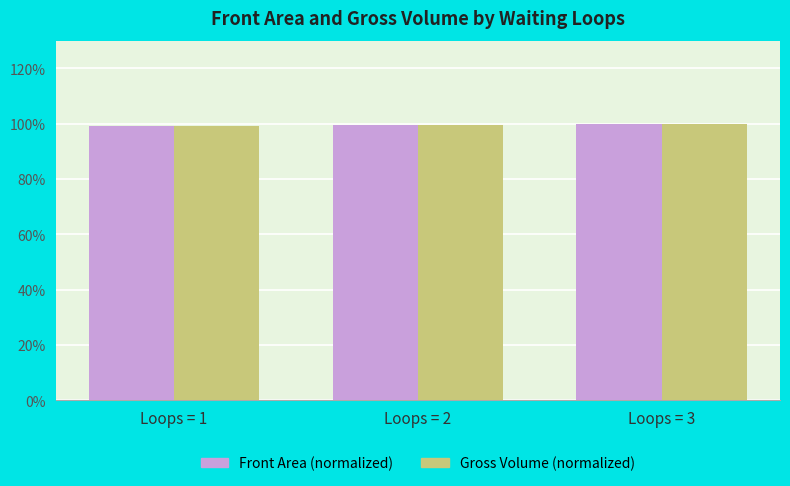

Reading left to right, list all the values displayed in this chart.

Front Area (normalized): Loops = 1=1.0	Loops = 2=1.0	Loops = 3=1.0
Gross Volume (normalized): Loops = 1=1.0	Loops = 2=1.0	Loops = 3=1.0